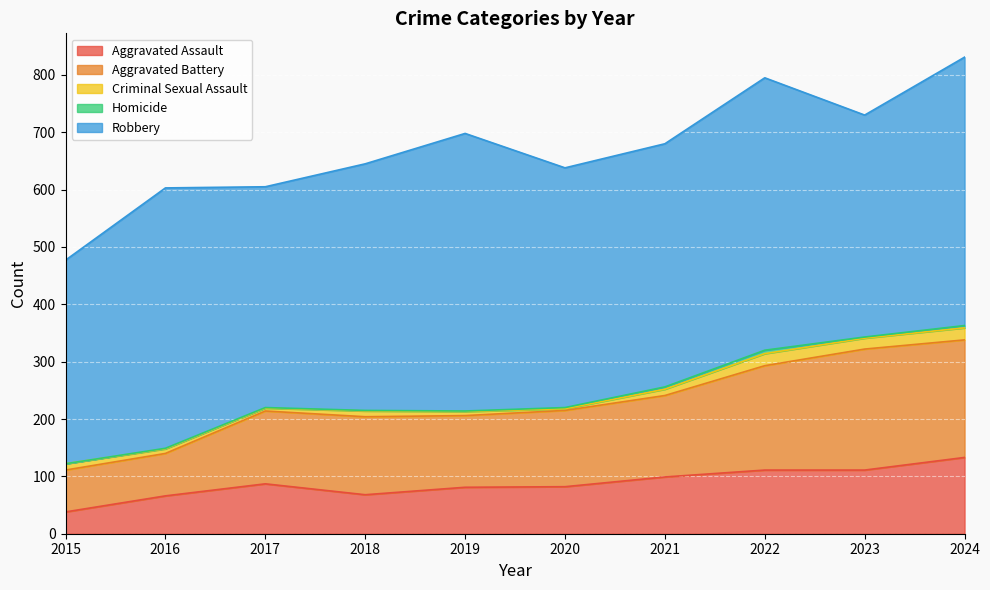

True or false: Aggravated Battery has a value of 100 at 2023.

False